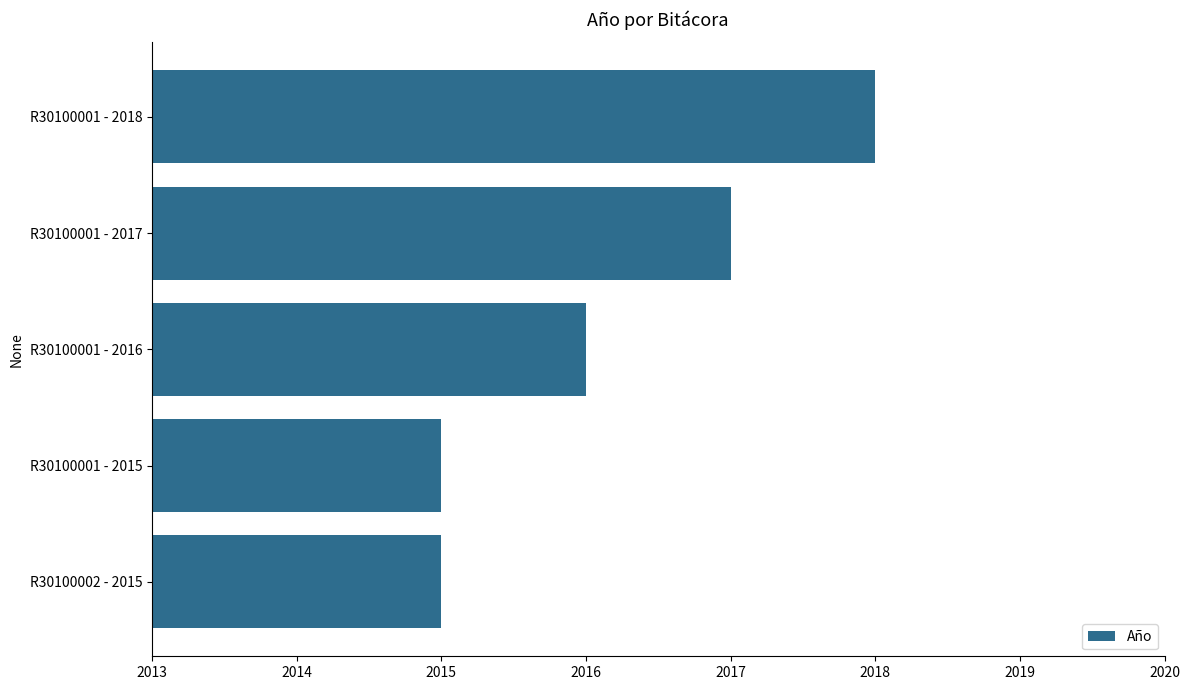

What is the sum of all values?

10081